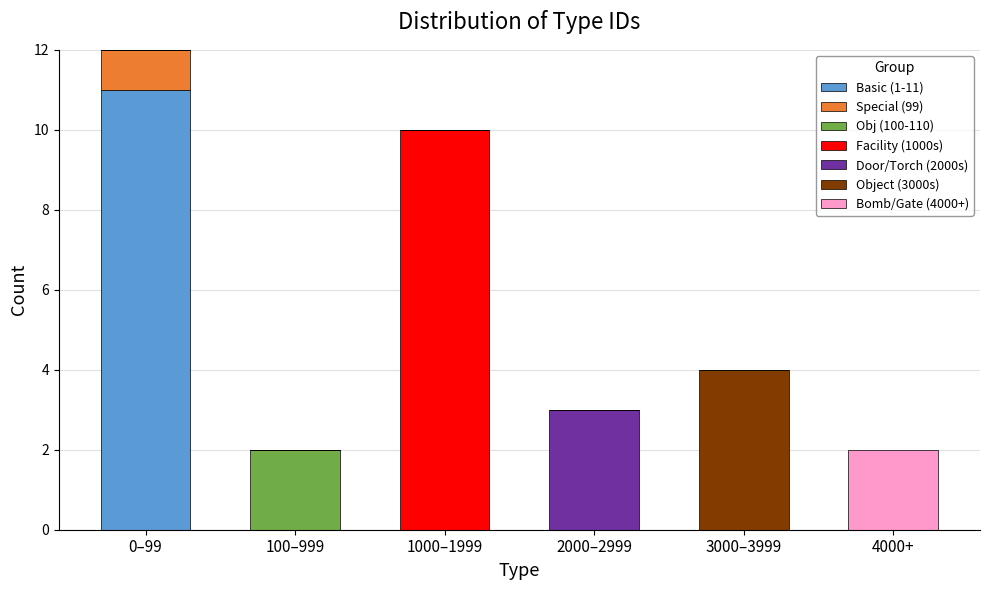

The Basic (1-11) series shows 11 at 0–99. True or false?

True